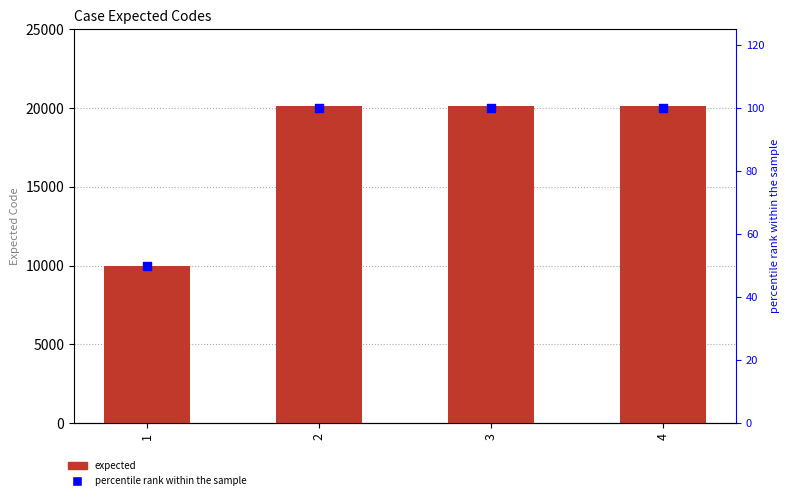

What are all the series names shown in the legend?

expected, percentile rank